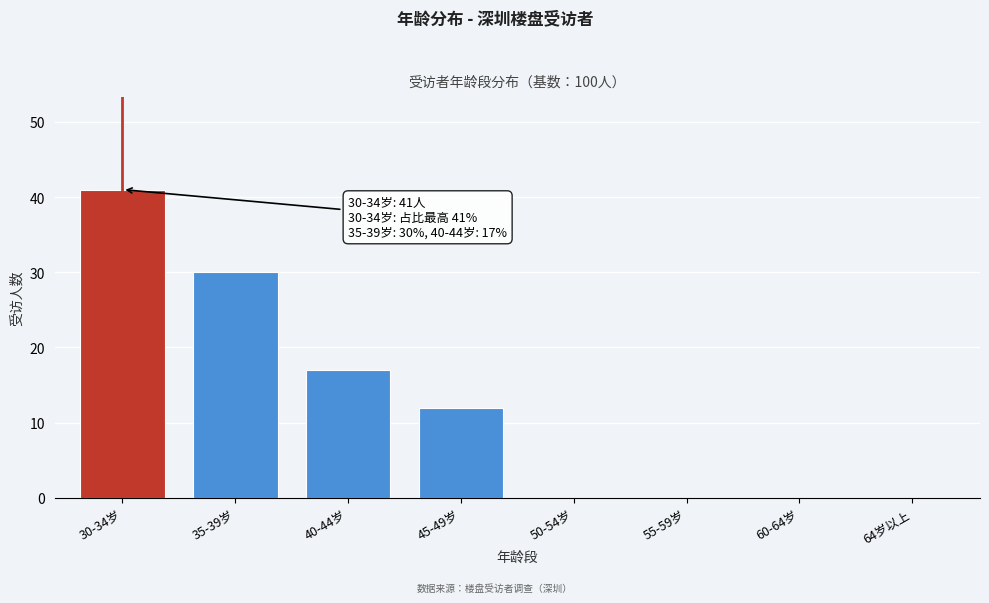

Reading right to left, list all the values displayed in this chart.

64岁以上=0	60-64岁=0	55-59岁=0	50-54岁=0	45-49岁=12	40-44岁=17	35-39岁=30	30-34岁=41